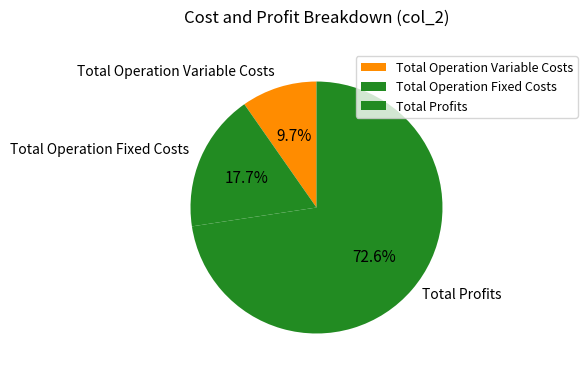

How many slices are in this pie chart?

3